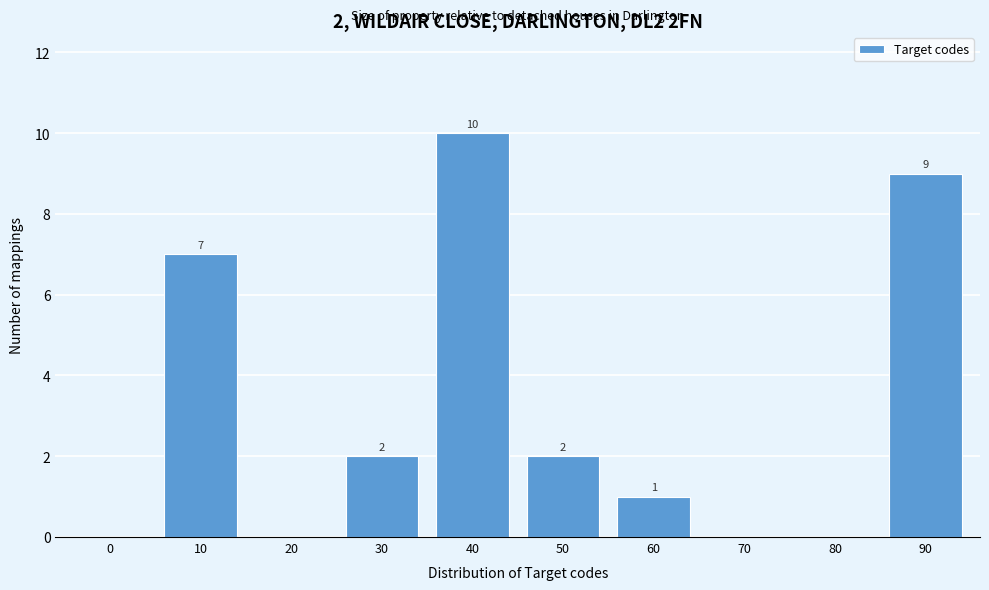

Reading left to right, what are all the values shown in this chart?

0=0	10=7	20=0	30=2	40=10	50=2	60=1	70=0	80=0	90=9